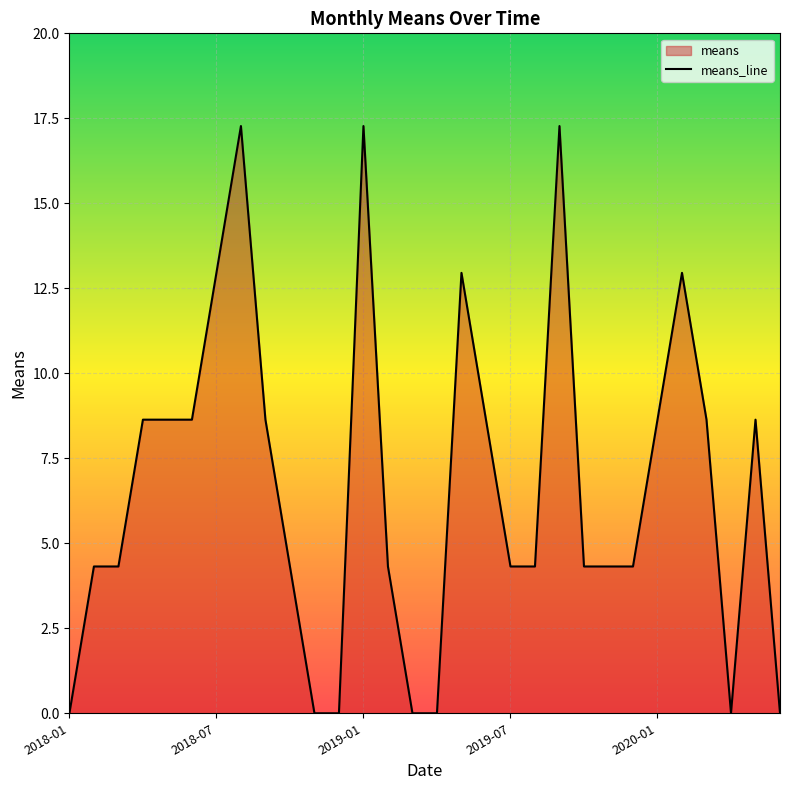

What is the maximum value shown in the chart?

17.3